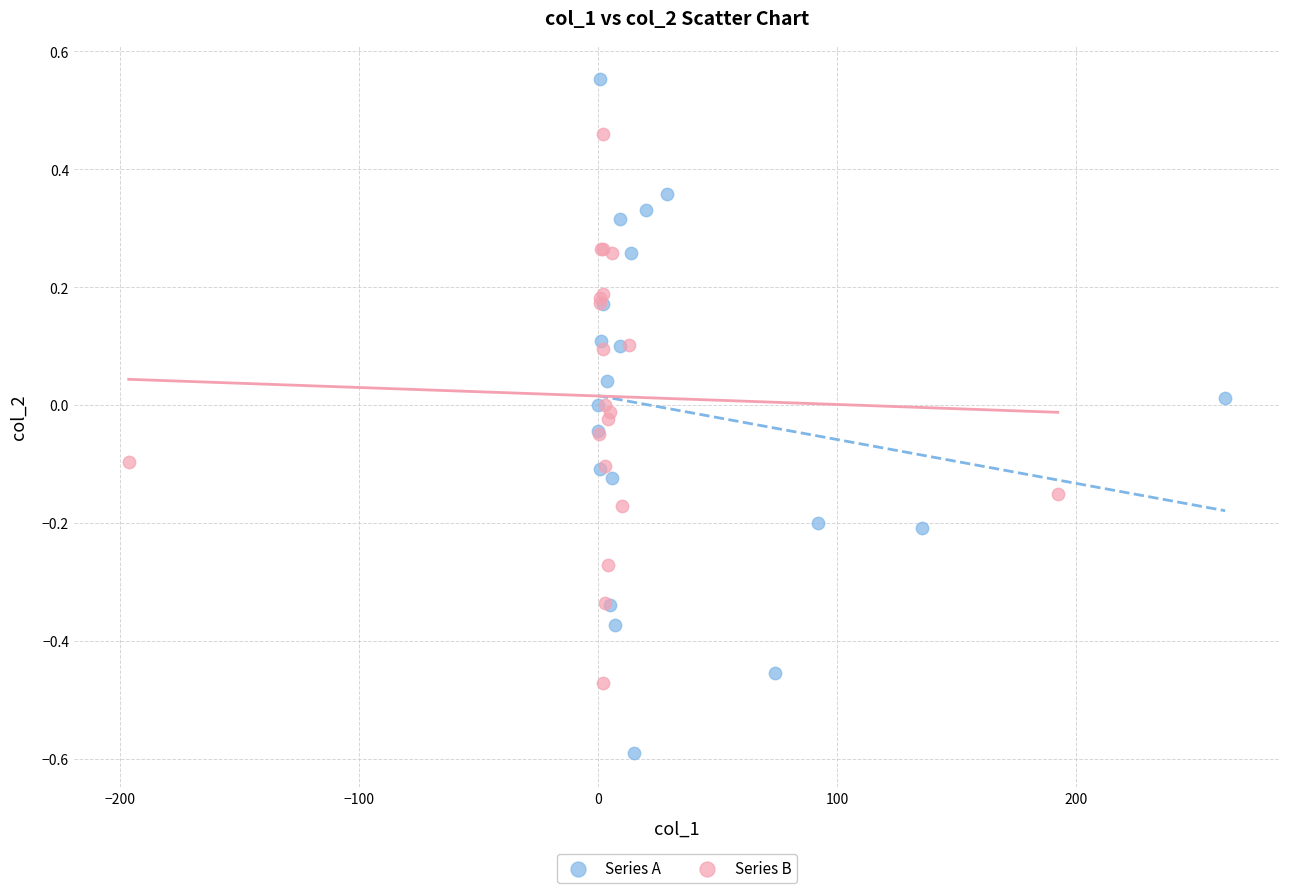

Which series has the widest spread of Y values?

Series A